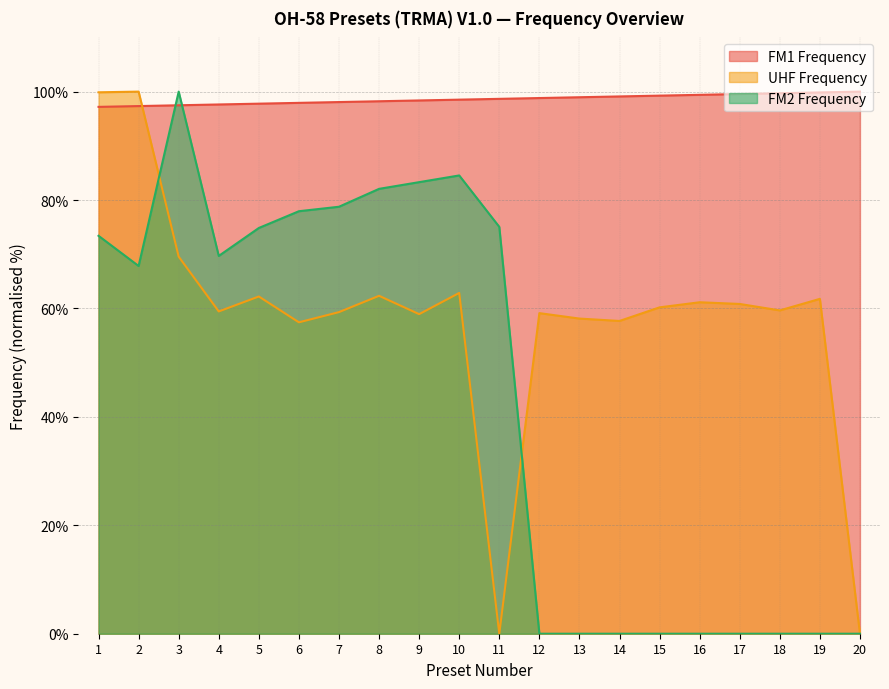

At which category is the sum across all series the highest?

1